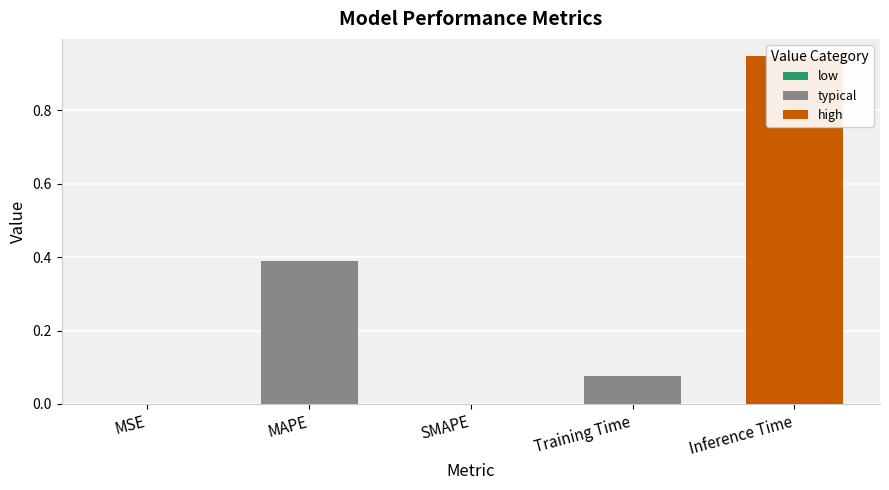

How many bars are there in total?

5